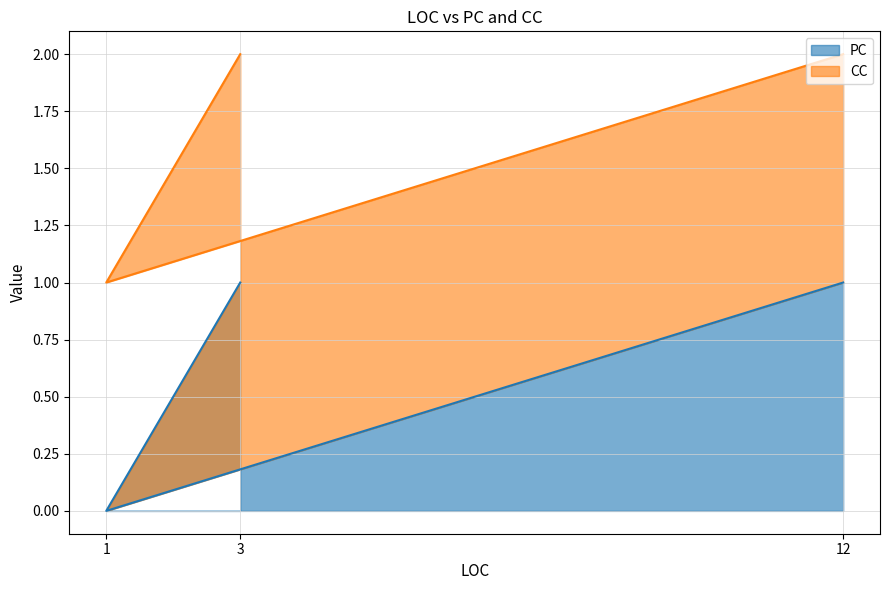

How many lines are shown in the chart?

2